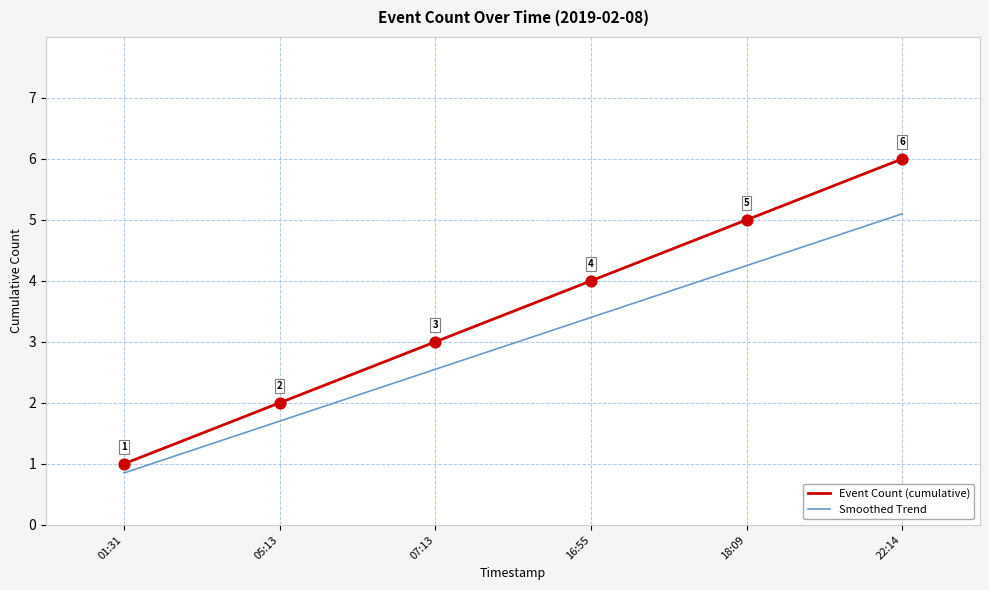

What is the total value across all series at 22:14?

11.1